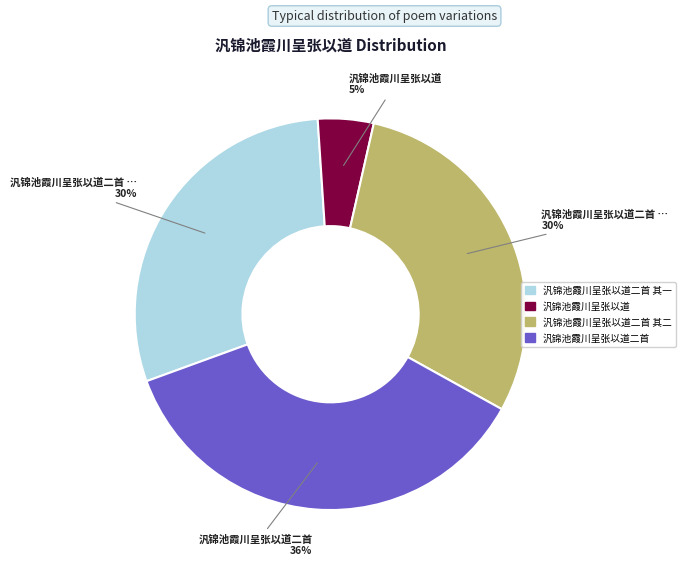

Is there any slice that represents more than half of the pie?

No